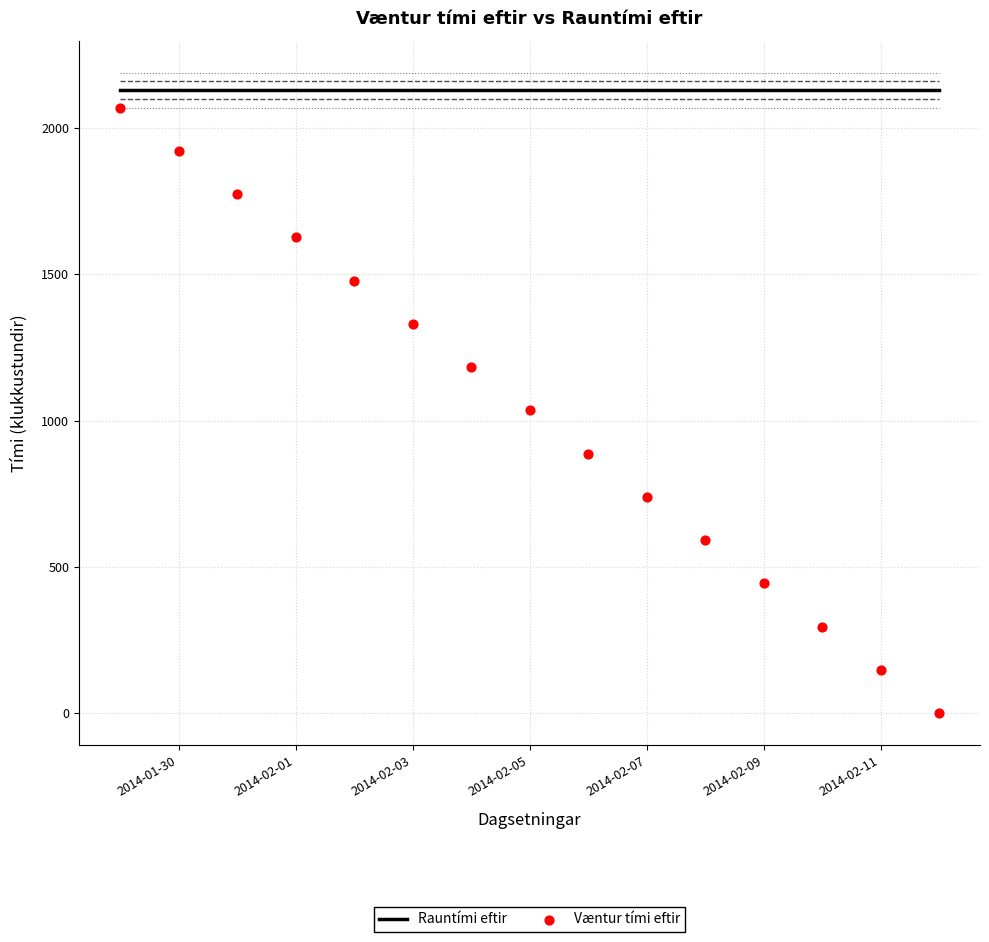

At how many categories does at least one series exceed 514?

15